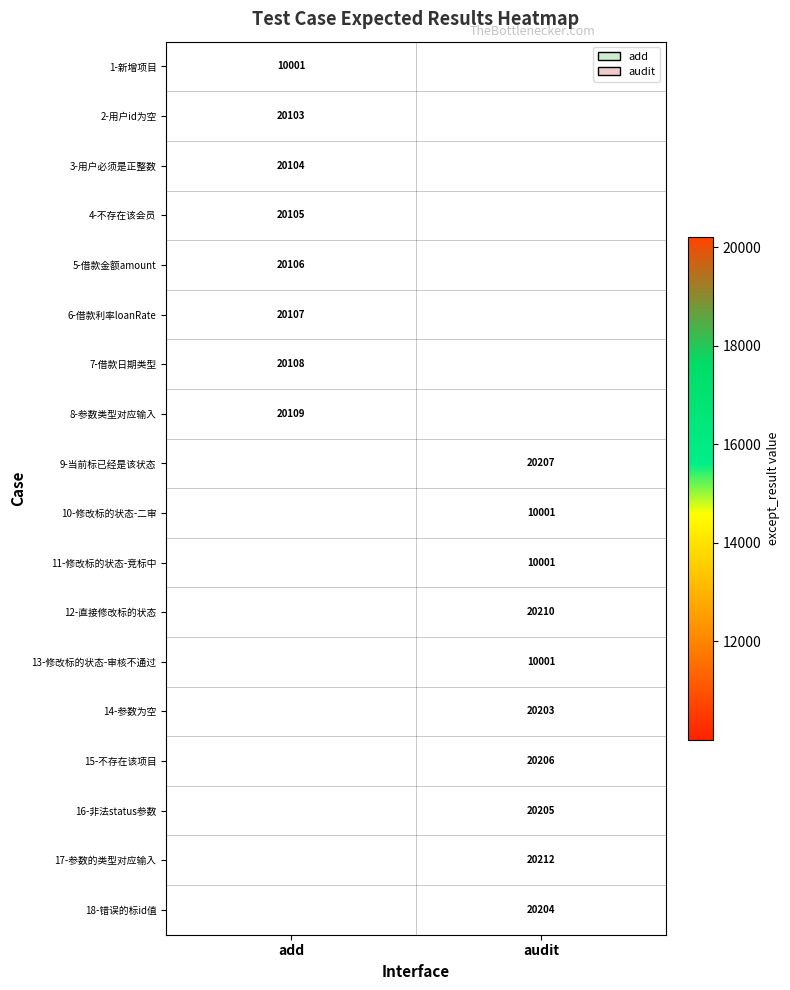

Count the number of data series in this chart.

18